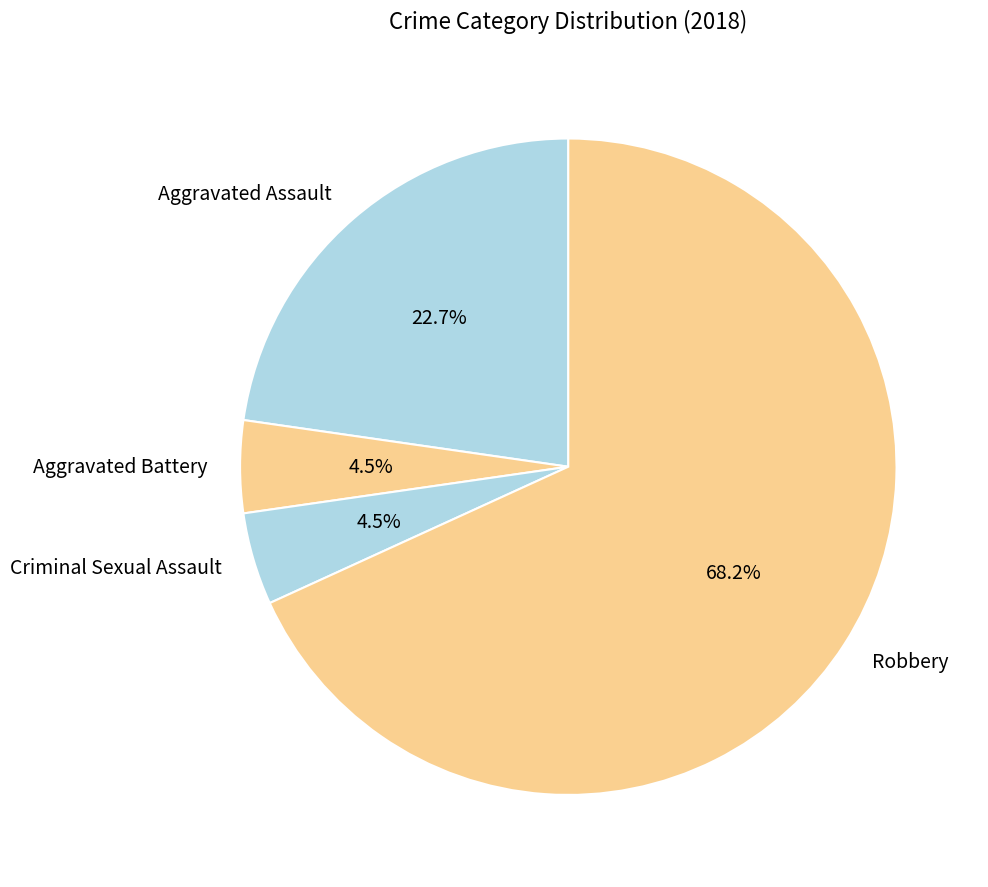

How many slices are in this pie chart?

4